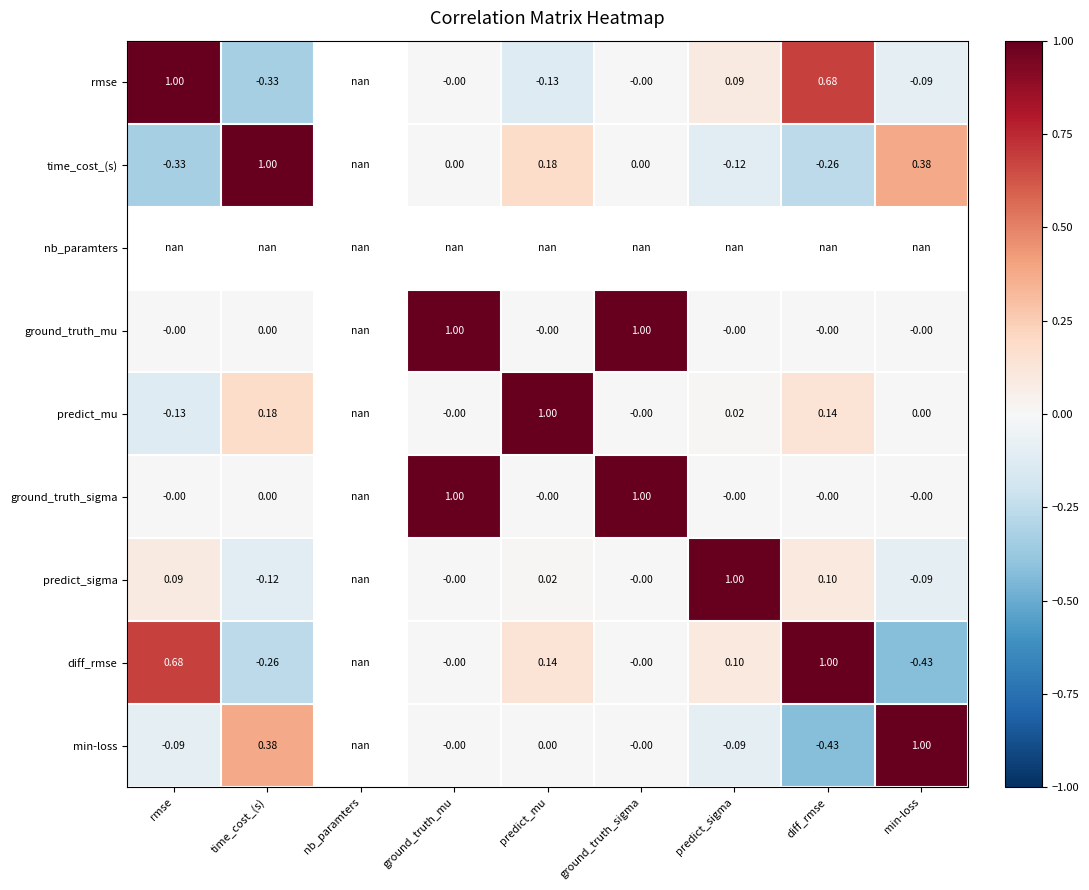

Is the value of time_cost_(s) at time_cost_(s) greater than the value of diff_rmse at time_cost_(s)?

Yes